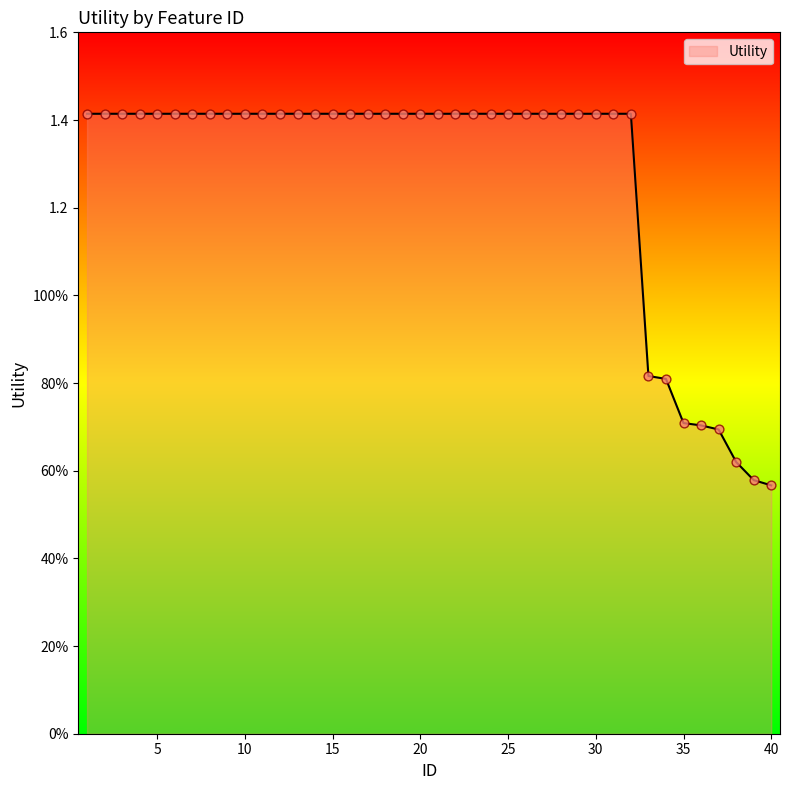

Is this an area chart (filled region under the line)?

Yes